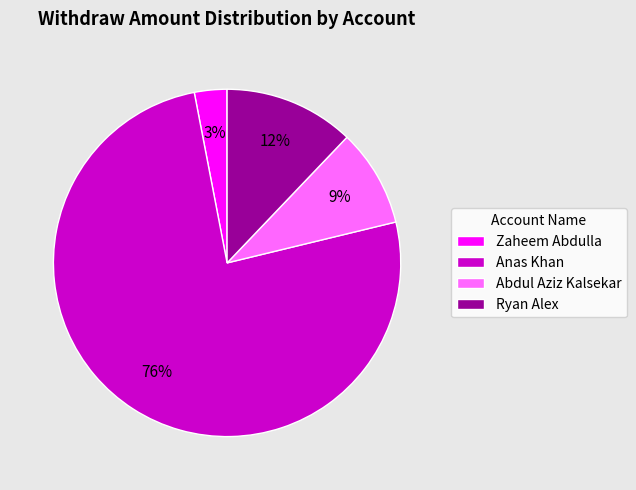

Which category has the biggest portion of the pie?

Anas Khan